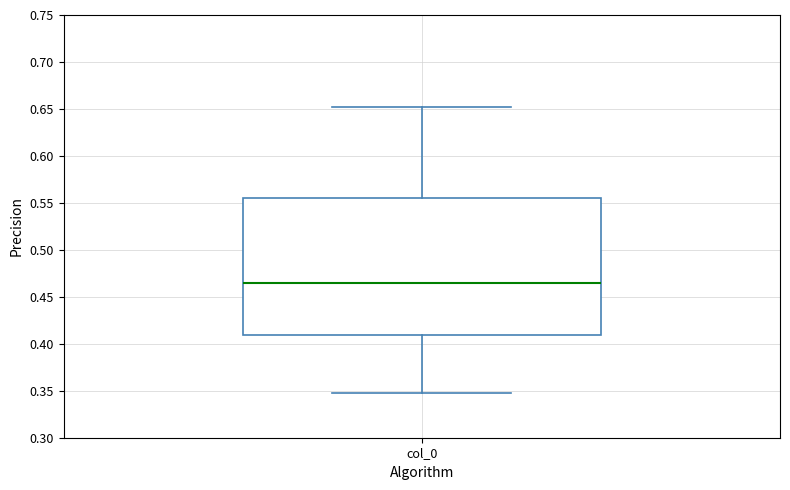

Read this box plot against the y-axis: the position of the median line, the range covered by the box, and the ends of both whiskers. The values are not printed on the chart, so give them approximately, as read against the axis.

median 0.465, box 0.410 to 0.555, whiskers 0.345 to 0.650